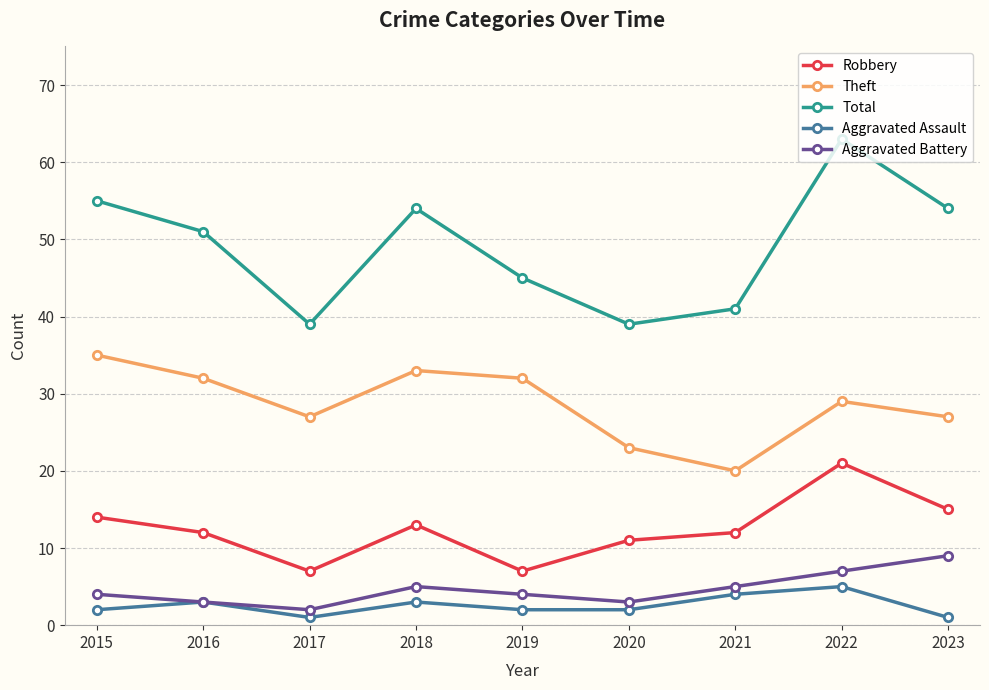

Which series has the largest total across all categories?

Total